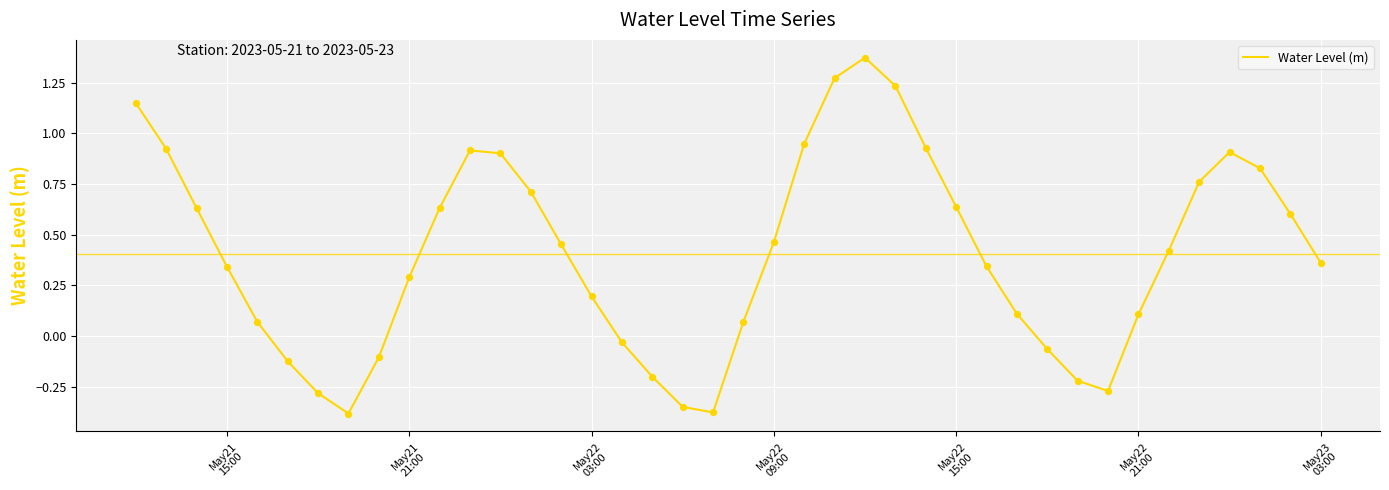

What is the difference between the maximum and minimum values?

1.8